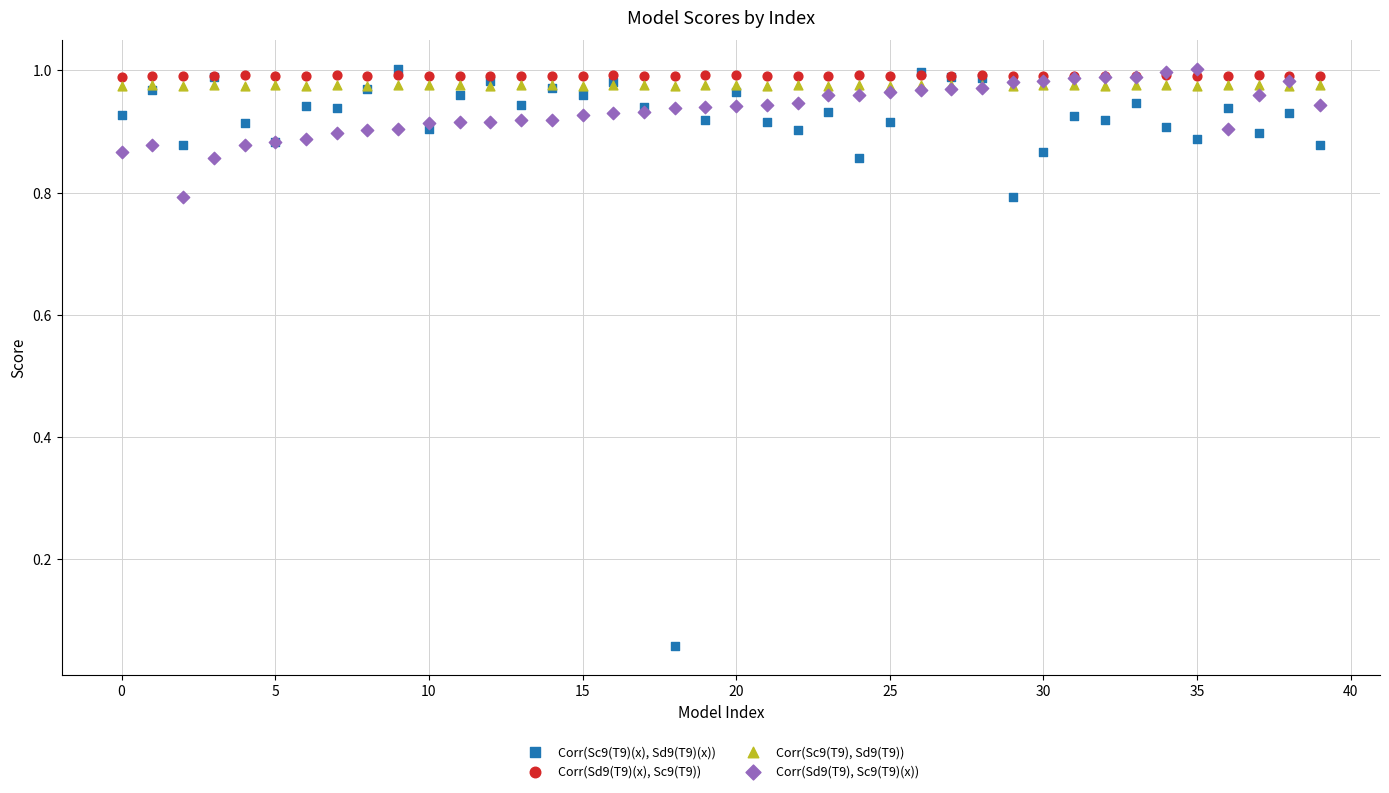

What are all the series names shown in the legend?

Corr(Sc9(T9)(x), Sd9(T9)(x)), Corr(Sd9(T9)(x), Sc9(T9)), Corr(Sc9(T9), Sd9(T9)), Corr(Sd9(T9), Sc9(T9)(x))